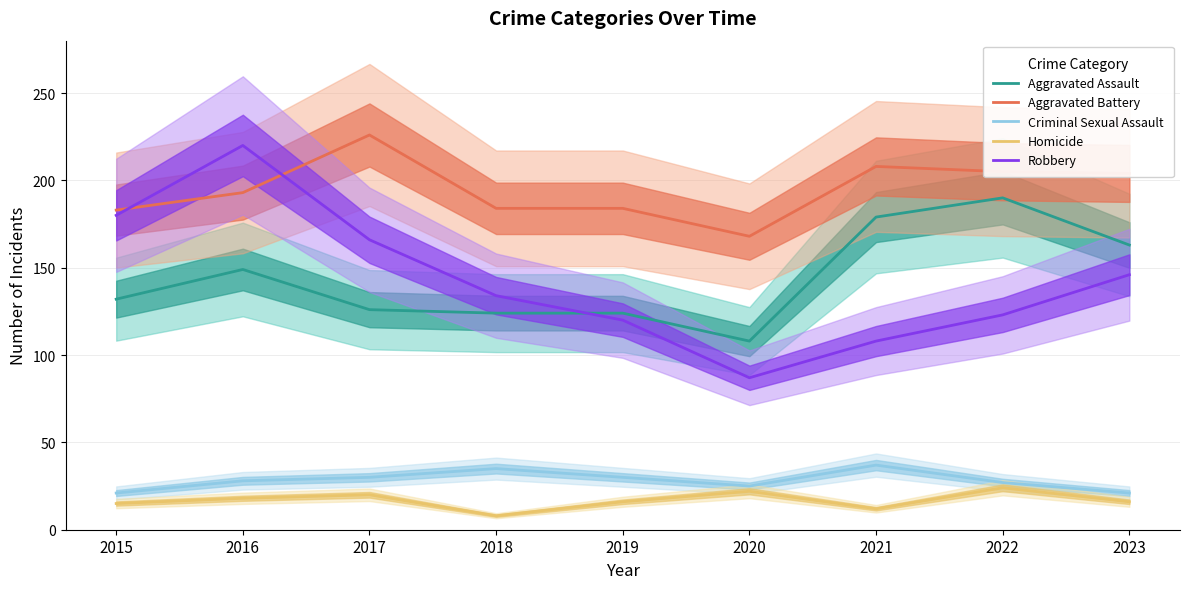

How many interior local peaks does the Criminal Sexual Assault series have?

2